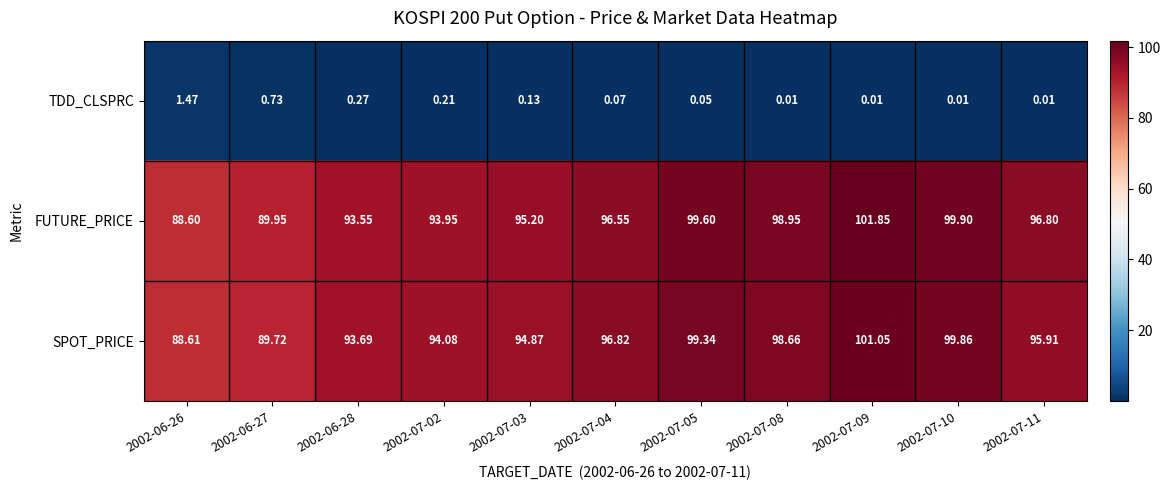

List the series in order of their peak value, highest first.

FUTURE_PRICE, SPOT_PRICE, TDD_CLSPRC